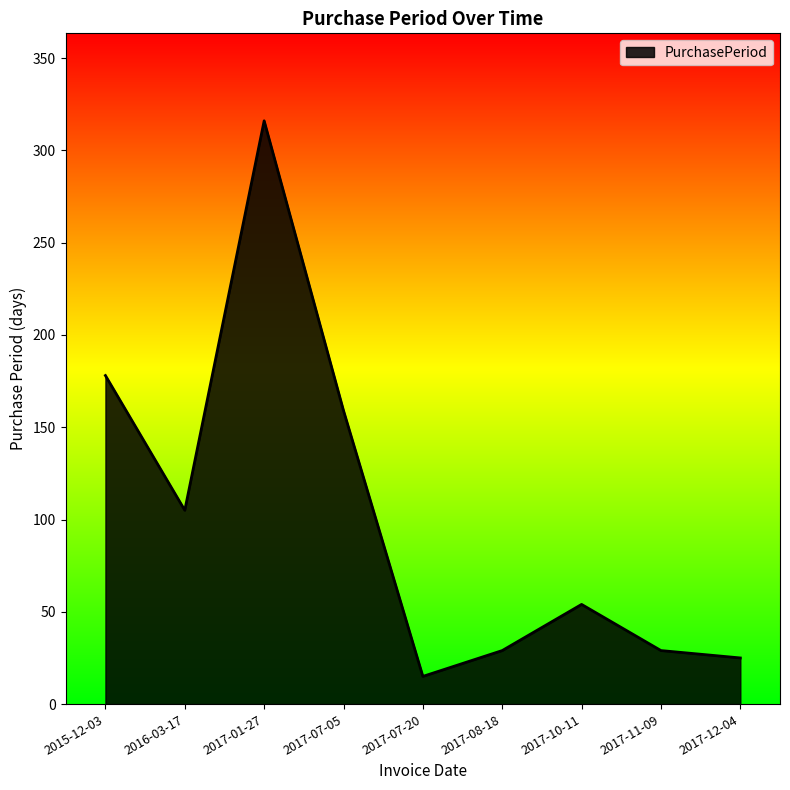

True or false: there are more than 0 points higher than both neighbors.

True